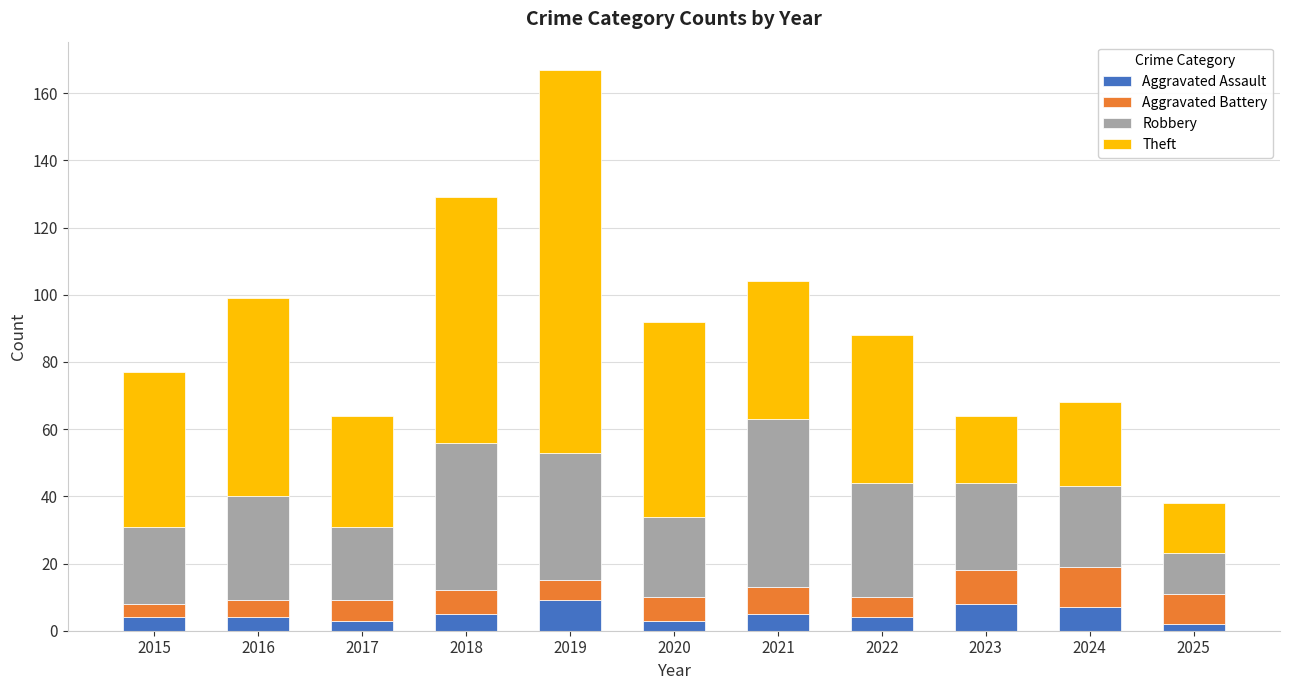

What is the approximate value of Aggravated Assault at 2022?

4